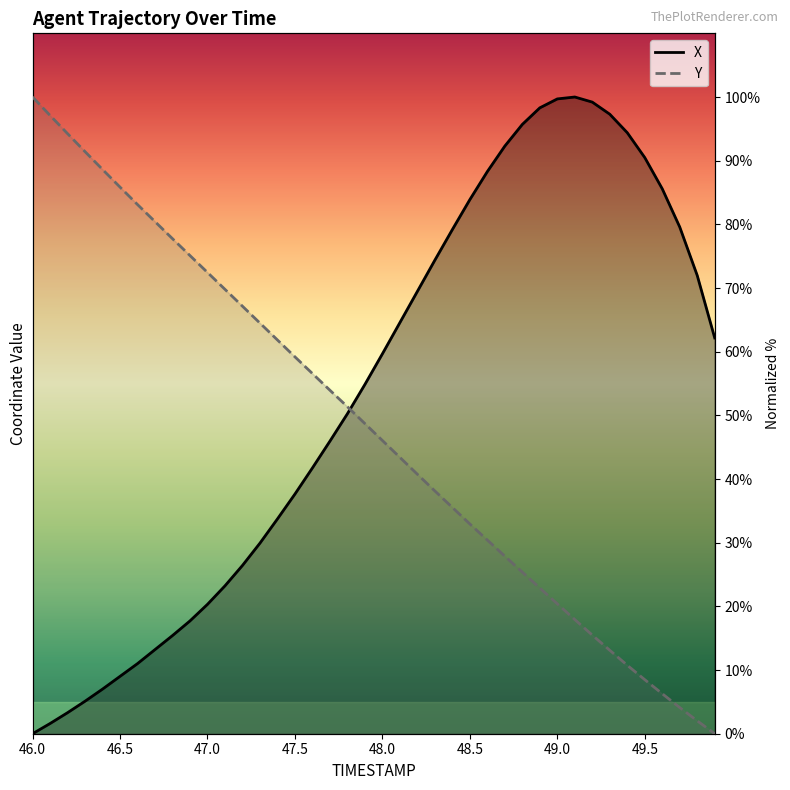

Reading right to left, extract all data points from this chart.

X: 49.9=62.2	49.8=72.0	49.7=79.6	49.6=85.6	49.5=90.5	49.4=94.4	49.3=97.3	49.2=99.2	49.1=100.0	49.0=99.7	48.9=98.3	48.8=95.7	48.7=92.3	48.6=88.3	48.5=83.9	48.4=79.2	48.3=74.4	48.2=69.5	48.1=64.6	48.0=59.7	47.9=54.9	47.8=50.3	47.7=45.9	47.6=41.7	47.5=37.6	47.4=33.7	47.3=29.9	47.2=26.4	47.1=23.2	47.0=20.3	46.9=17.7	46.8=15.4	46.7=13.2	46.6=11.0	46.5=9.0	46.4=7.0	46.3=5.1	46.2=3.3	46.1=1.6	46.0=0.0
Y: 49.9=0.0	49.8=2.0	49.7=4.1	49.6=6.3	49.5=8.5	49.4=10.8	49.3=13.1	49.2=15.5	49.1=17.9	49.0=20.4	48.9=22.9	48.8=25.4	48.7=27.9	48.6=30.4	48.5=32.9	48.4=35.5	48.3=38.1	48.2=40.8	48.1=43.4	48.0=46.1	47.9=48.7	47.8=51.4	47.7=53.9	47.6=56.6	47.5=59.2	47.4=61.8	47.3=64.5	47.2=67.1	47.1=69.8	47.0=72.4	46.9=75.1	46.8=77.7	46.7=80.4	46.6=83.1	46.5=85.9	46.4=88.6	46.3=91.4	46.2=94.3	46.1=97.1	46.0=100.0